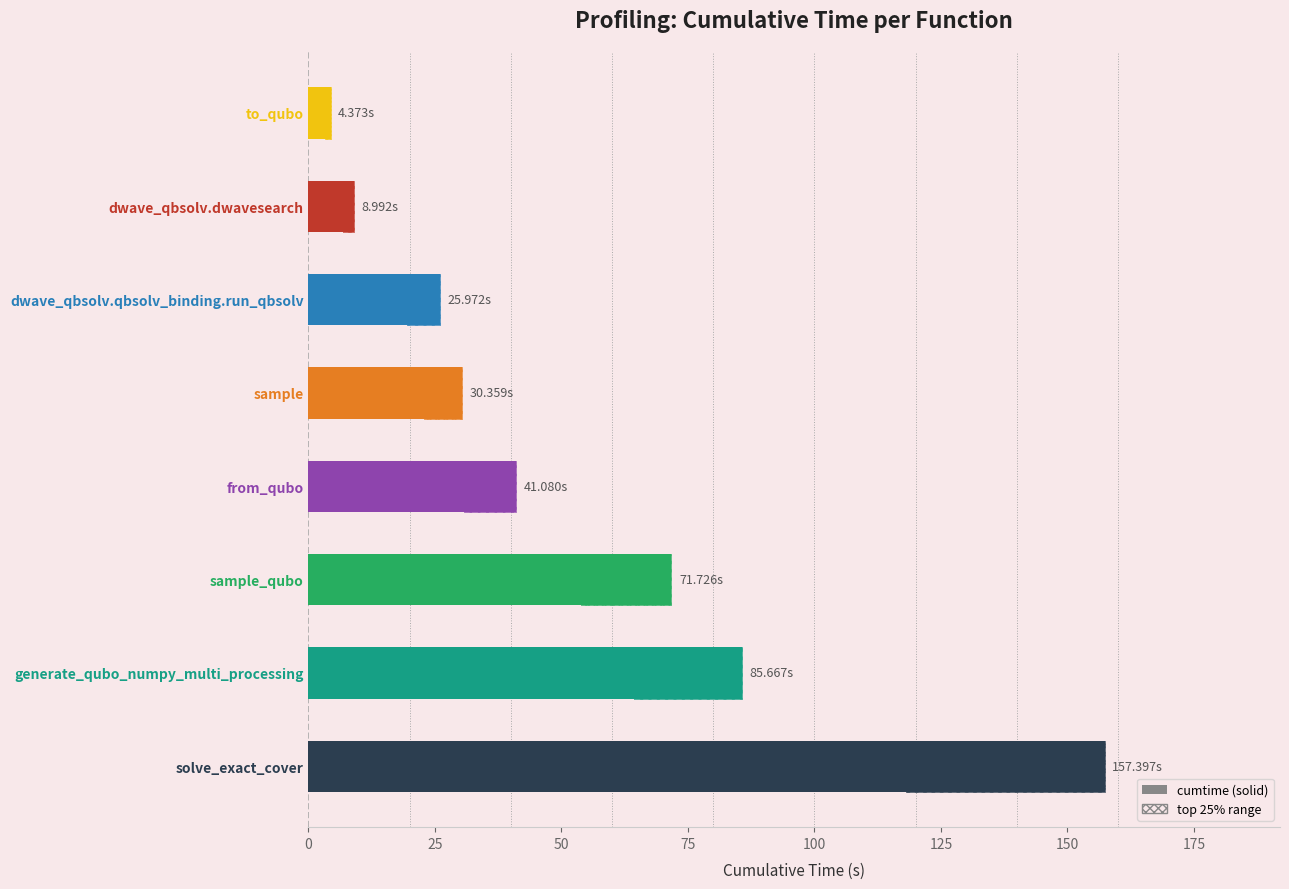

The chart shows a value of 46.6 at dwave_qbsolv.qbsolv_binding.run_qbsolv. True or false?

False